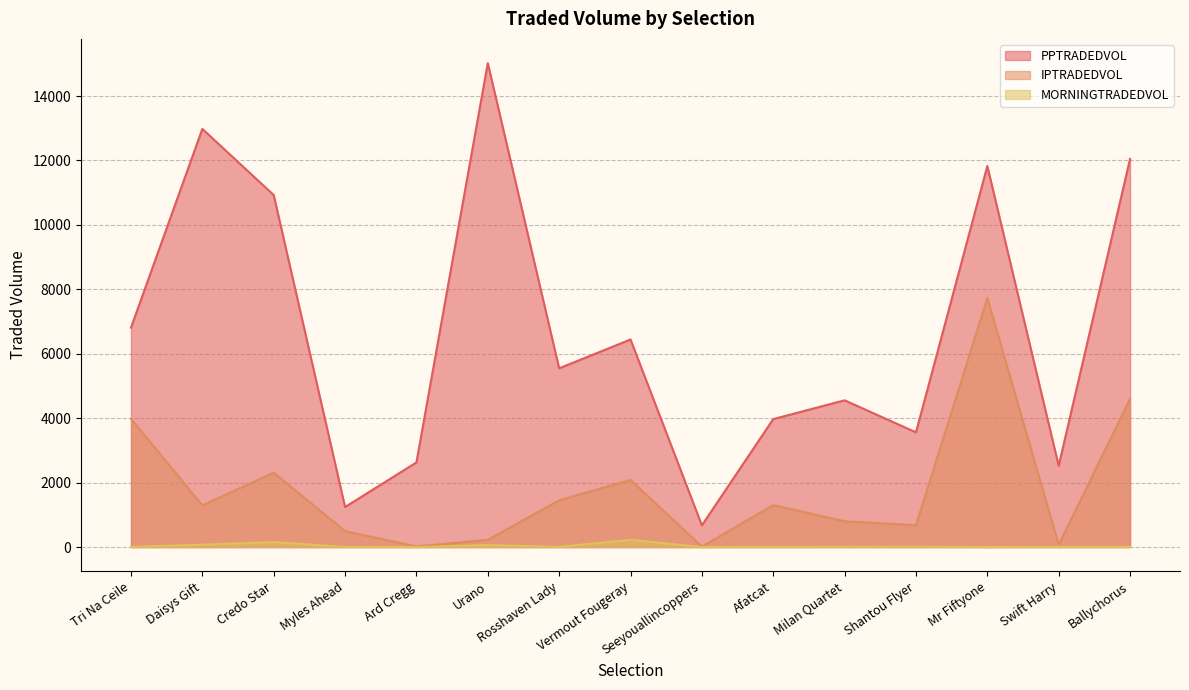

Between Urano and Afatcat, which is larger?

Urano